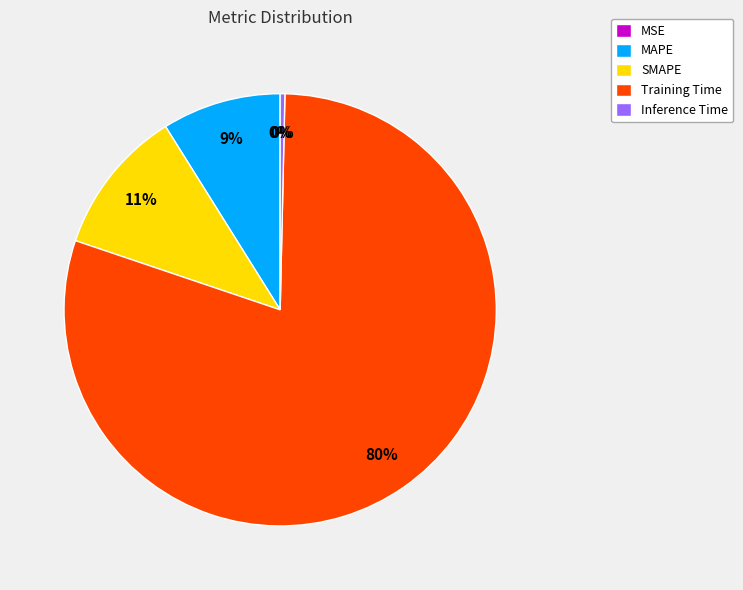

True or false: Inference Time accounts for 0% of the total.

True